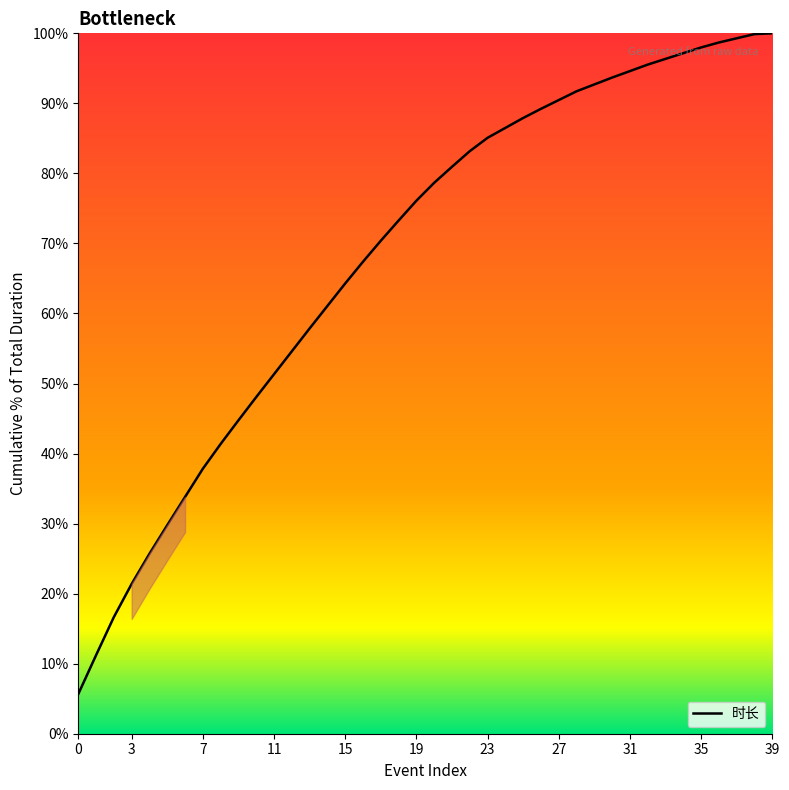

What is the greatest value displayed?

100.0